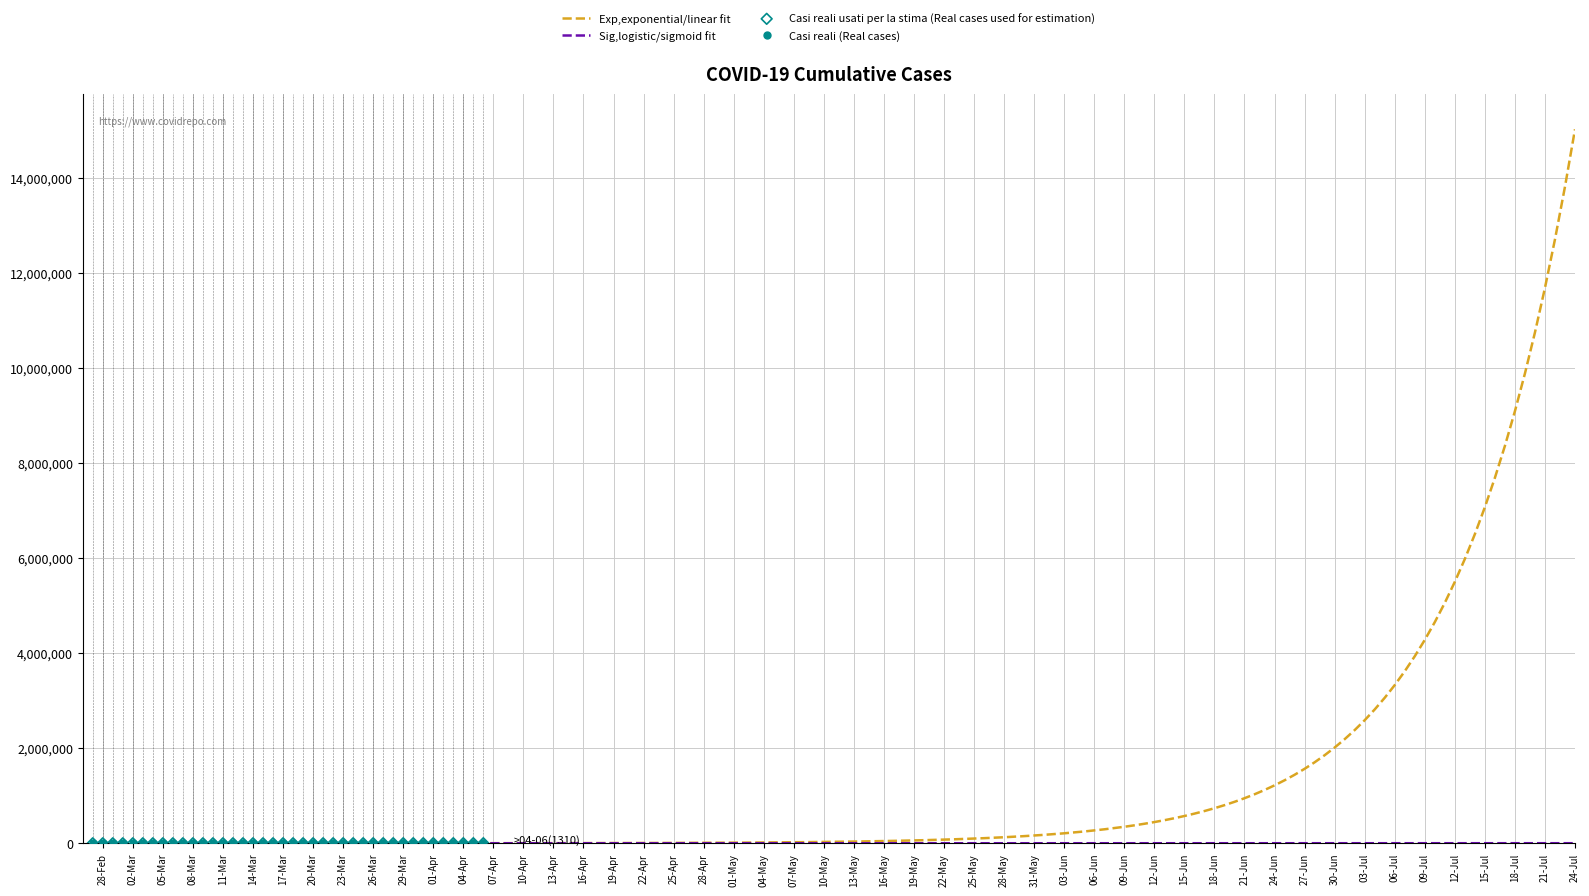

Which has a higher value, 2020-03-24 or 2020-03-01?

2020-03-24